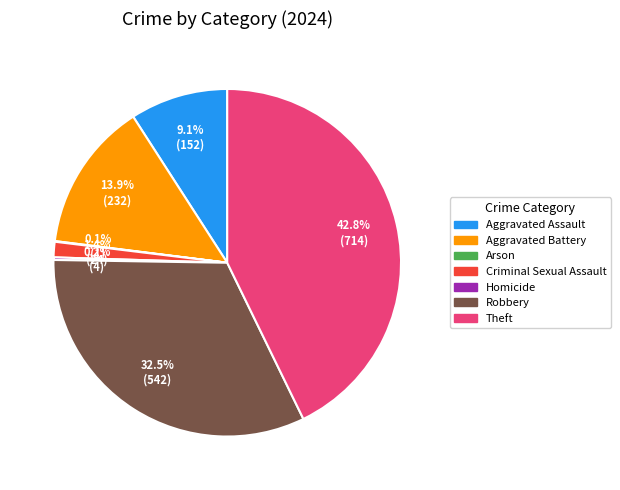

Is the sum of Theft and Aggravated Battery greater than half?

Yes